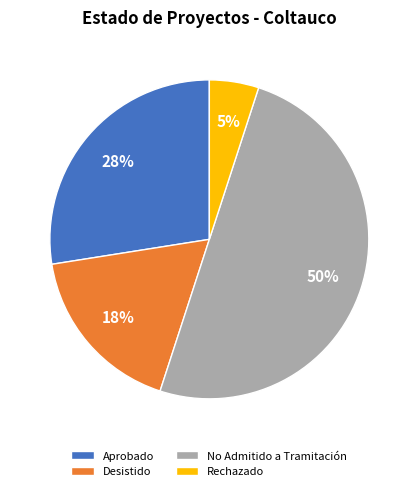

Rank the categories by value from highest to lowest.

No Admitido a Tramitación, Aprobado, Desistido, Rechazado